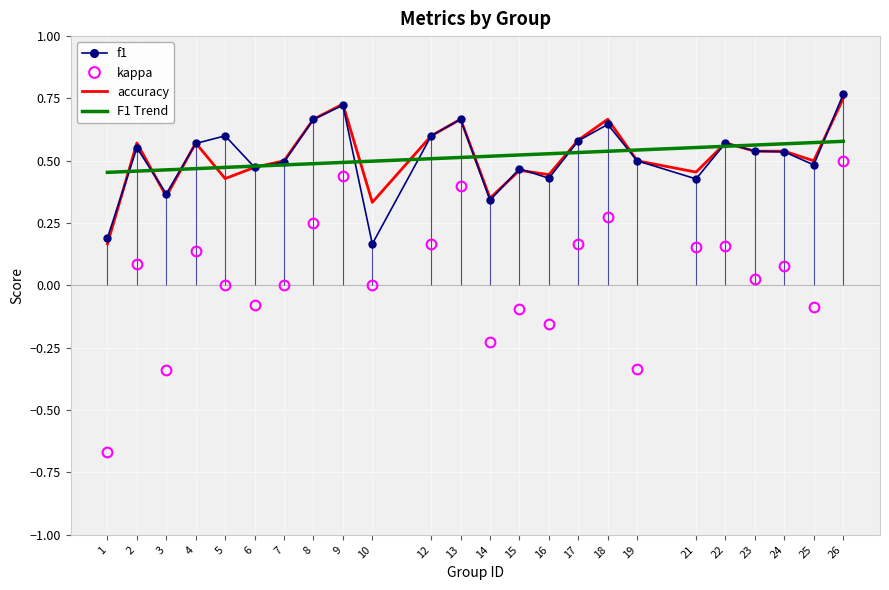

At which label does f1 reach its minimum?

10